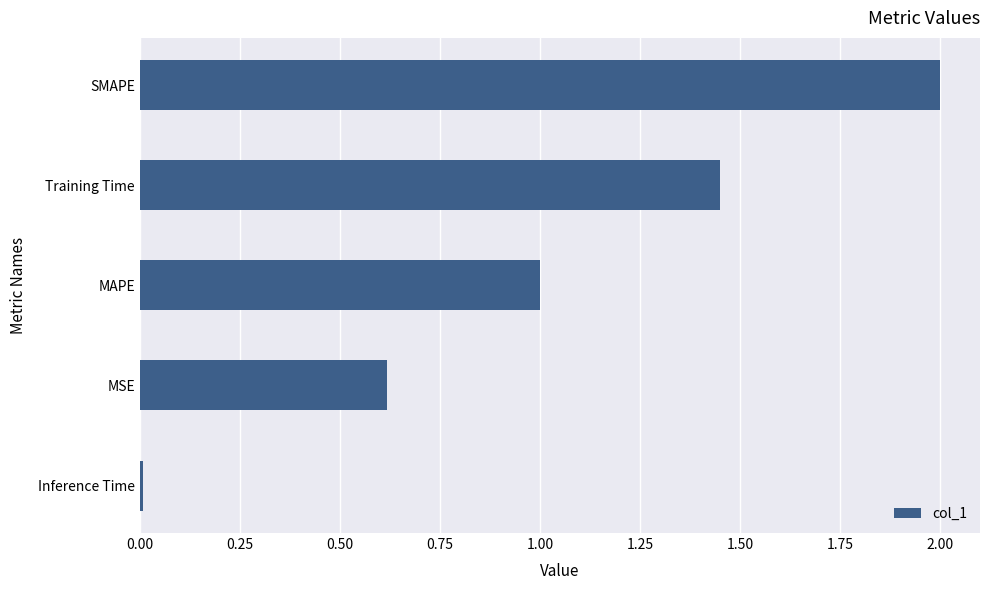

Count the number of categories in the chart.

5